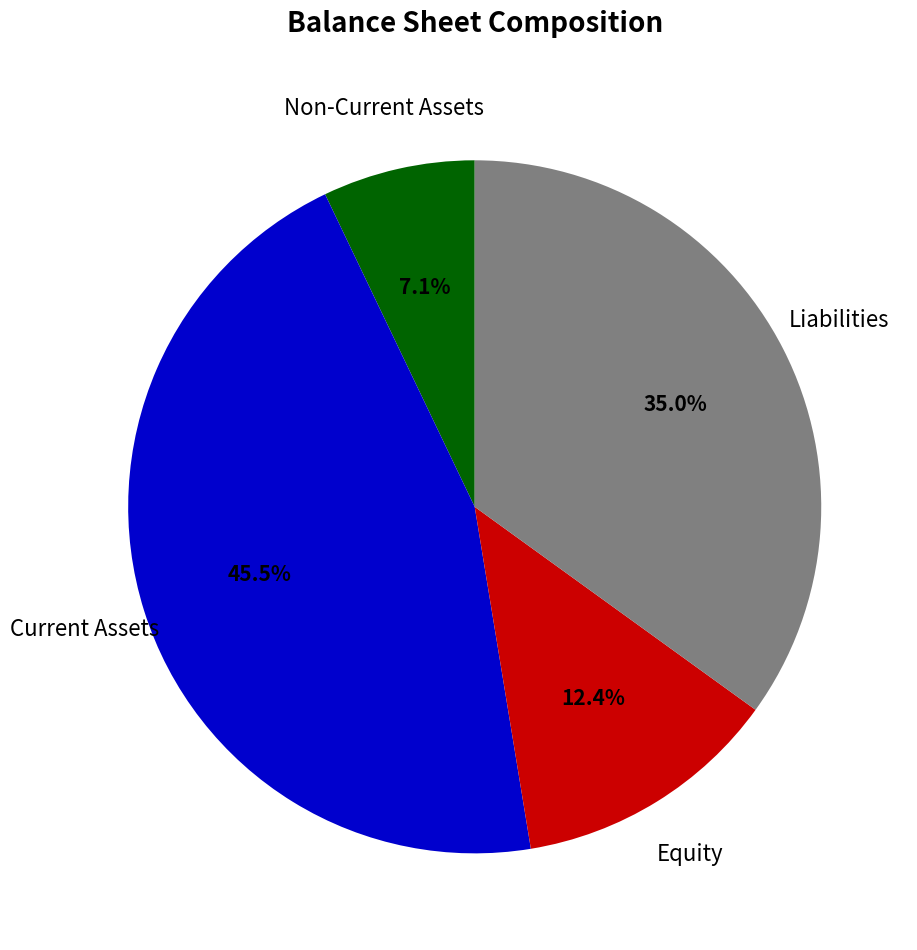

Rank the categories by value from lowest to highest.

Non-Current Assets, Equity, Liabilities, Current Assets